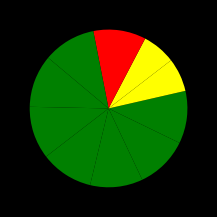

How many segments does this pie chart have?

10